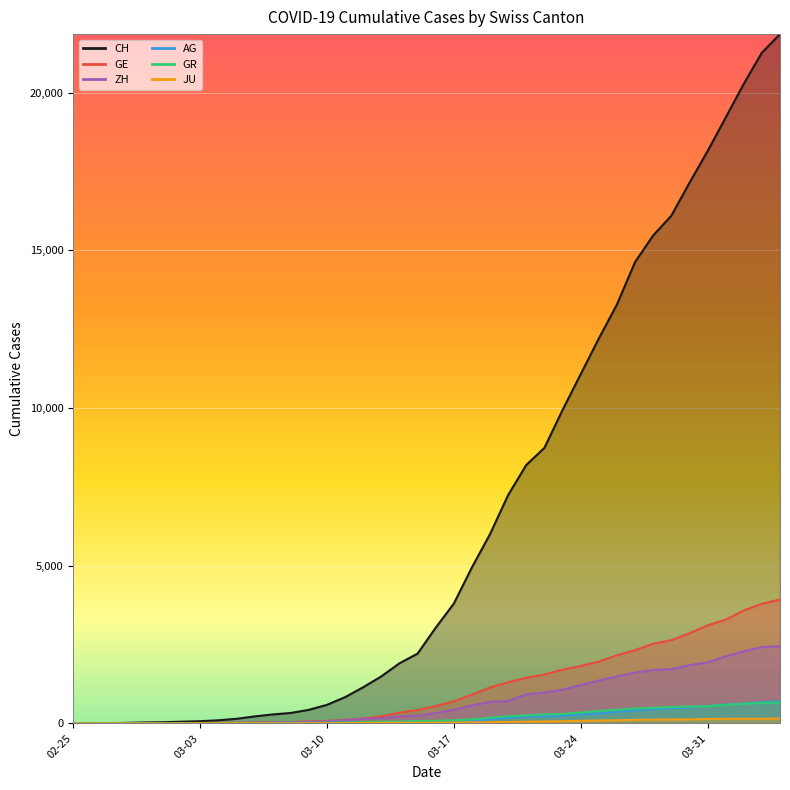

Rank the series at 2020-03-13 from highest to lowest value.

CH, GE, ZH, GR, AG, JU